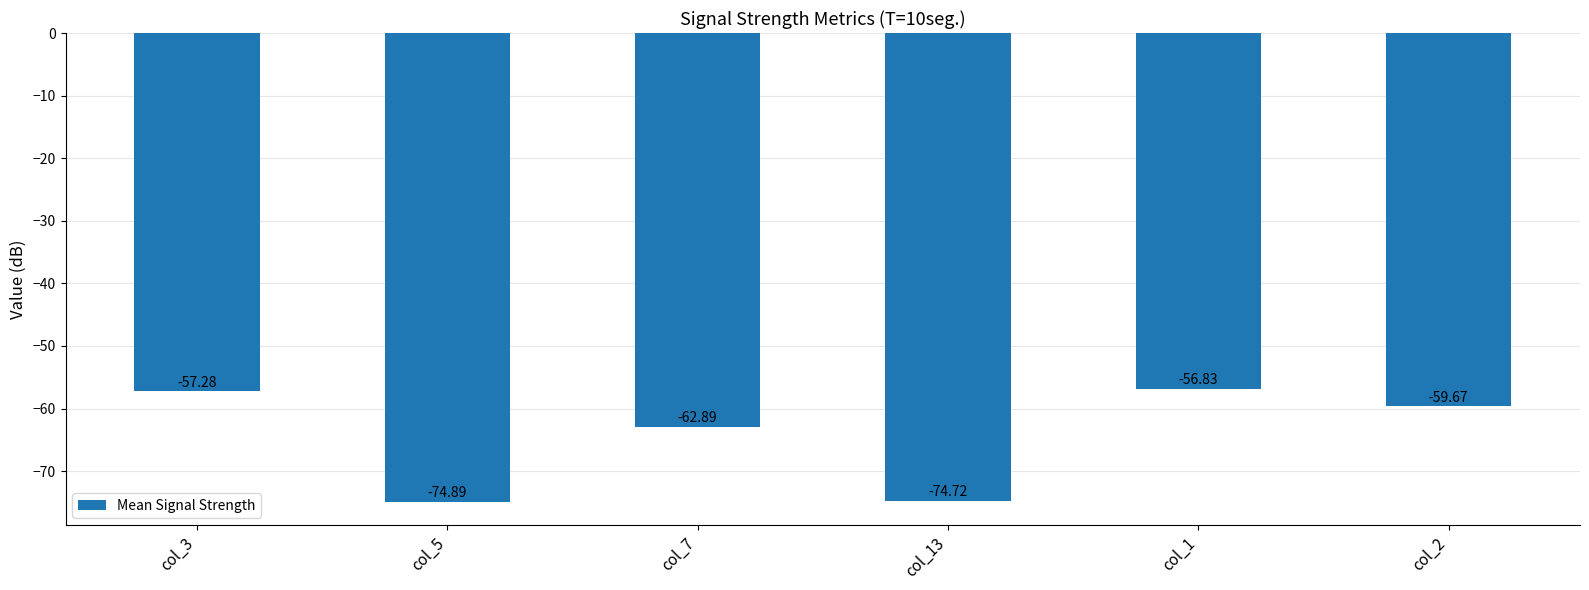

Reading left to right, what are all the values shown in this chart?

-57.3	-74.9	-62.9	-74.7	-56.8	-59.7